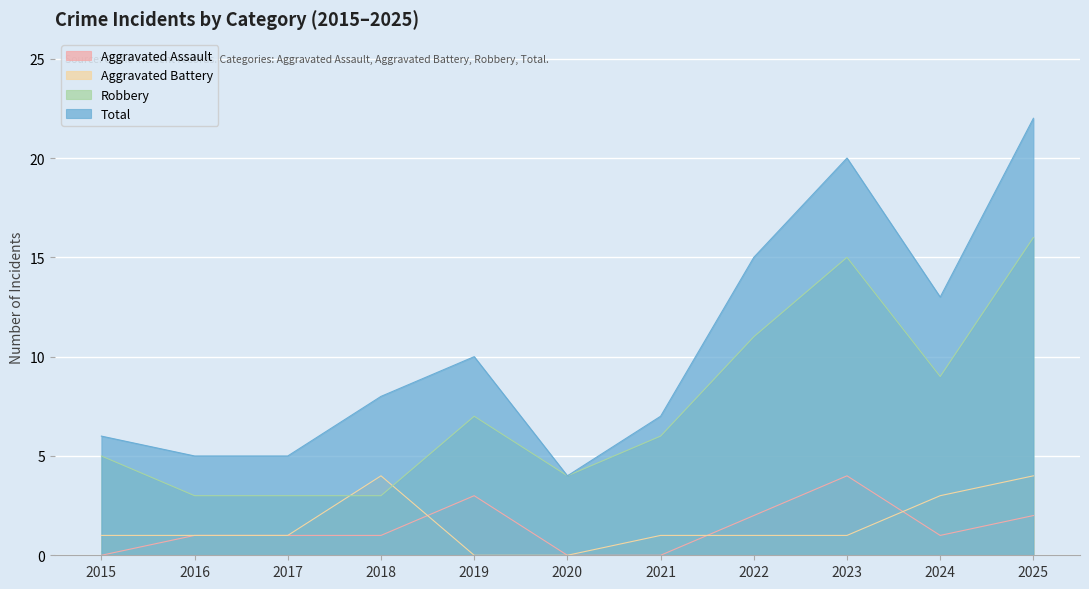

At which label is Aggravated Assault closest to 2?

2022